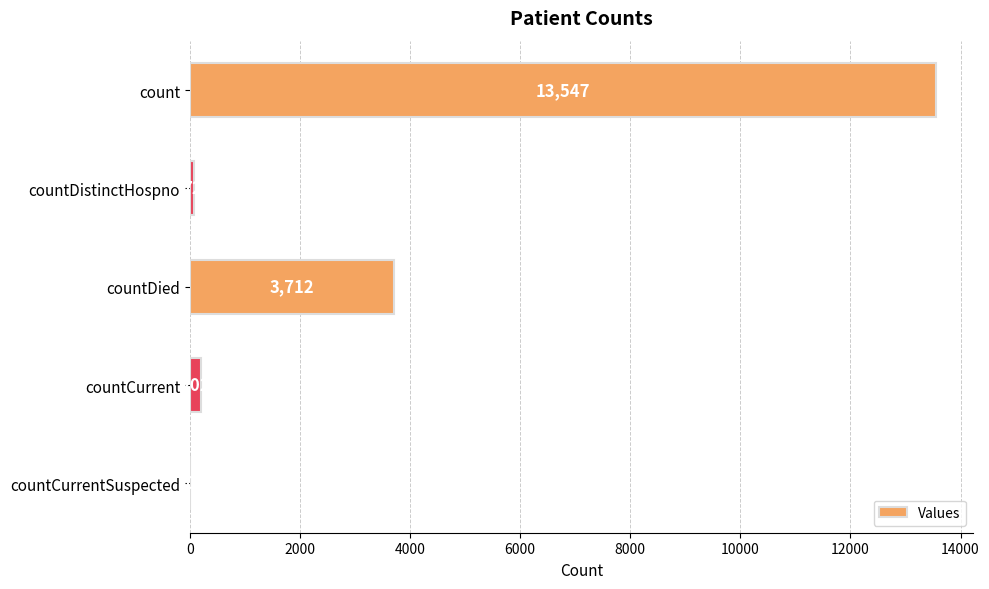

What is the change in value from countDied to countCurrentSuspected?

-3712